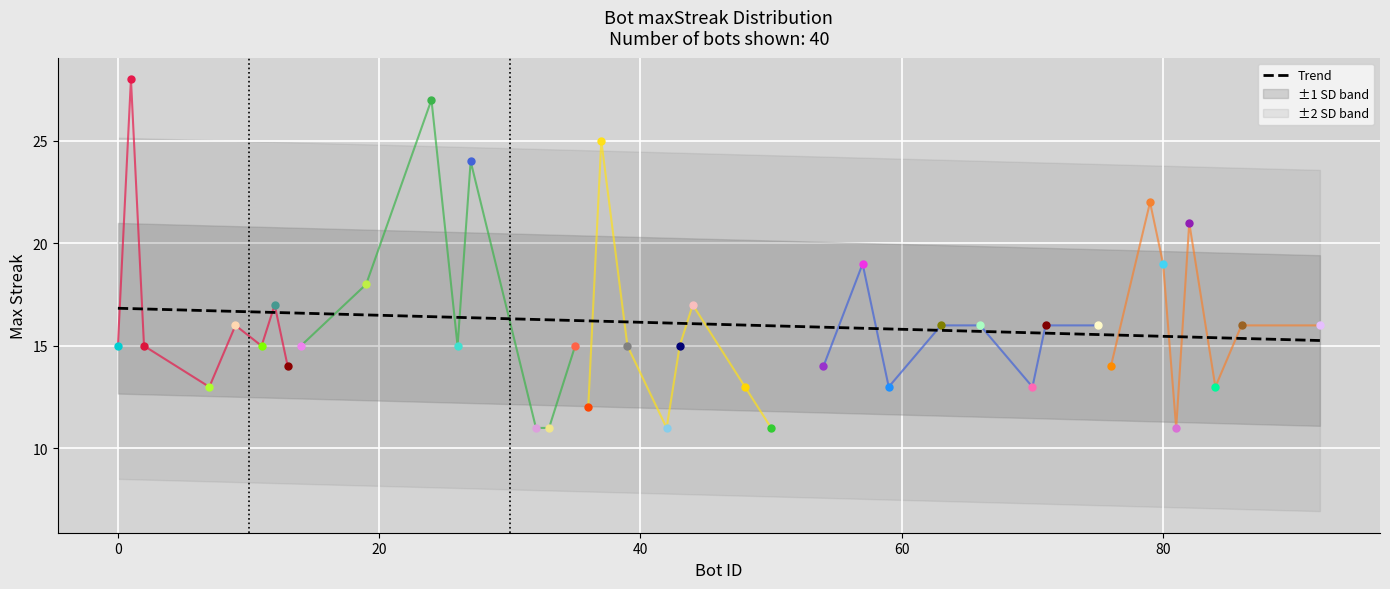

Between 71 and 50, which is larger?

71